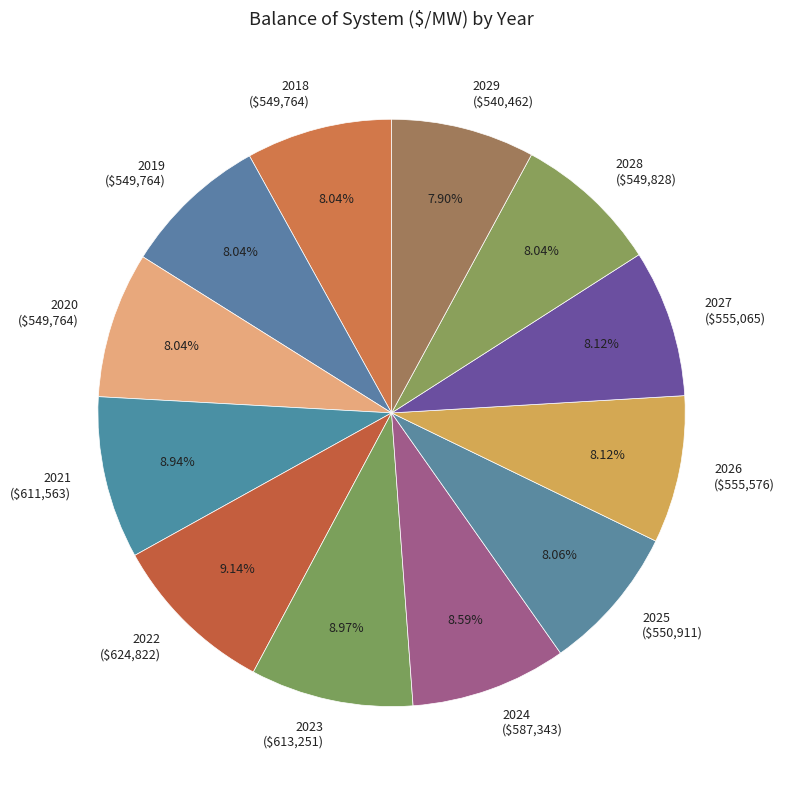

To the nearest percent, what is the average slice percentage?

8%